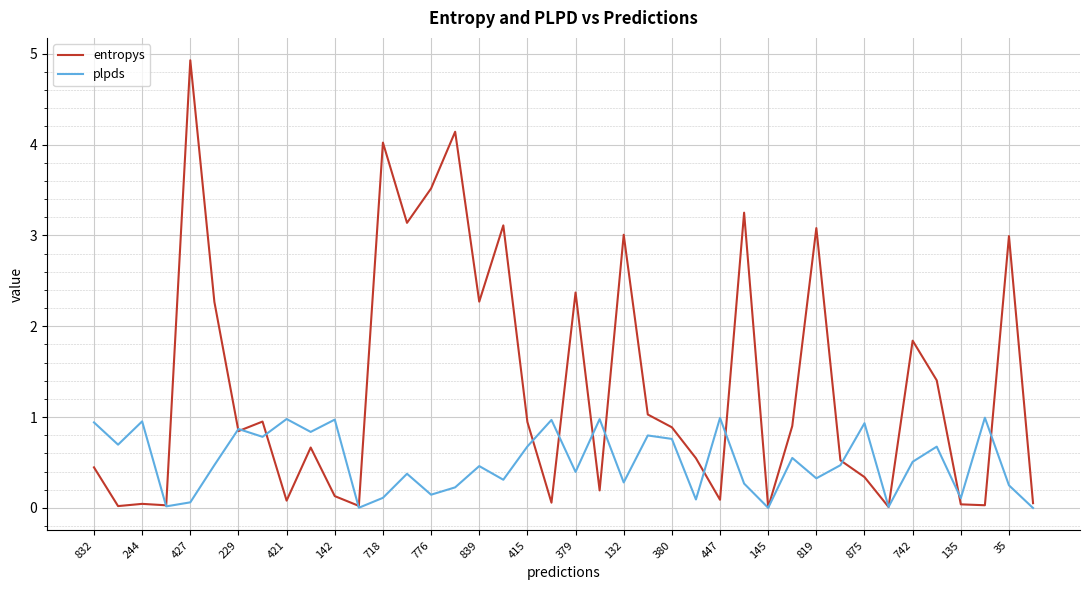

What is the maximum value shown in the chart?

4.9